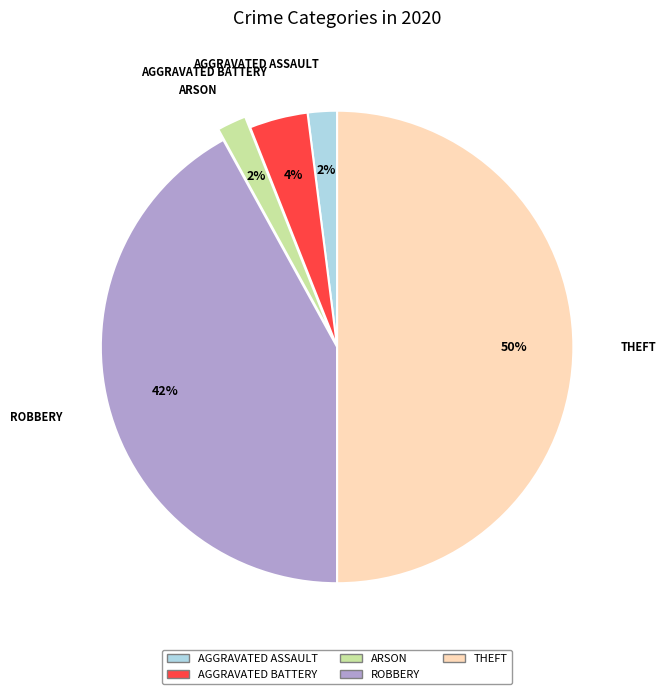

To the nearest percent, what is the average slice percentage?

20%